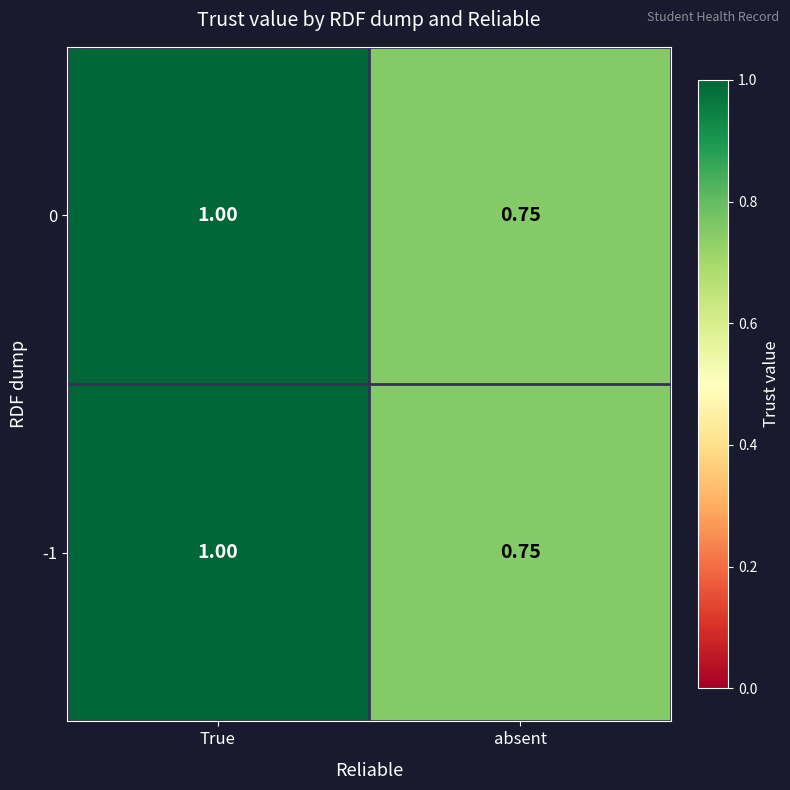

Where is -1 nearest to the value 0?

absent